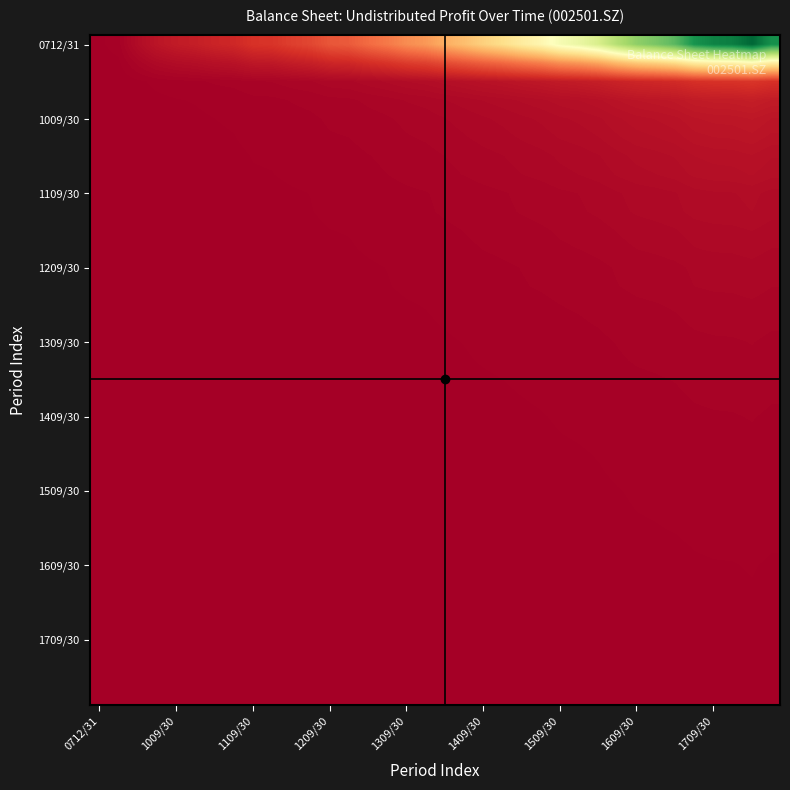

At how many categories does at least one series exceed 181?

11